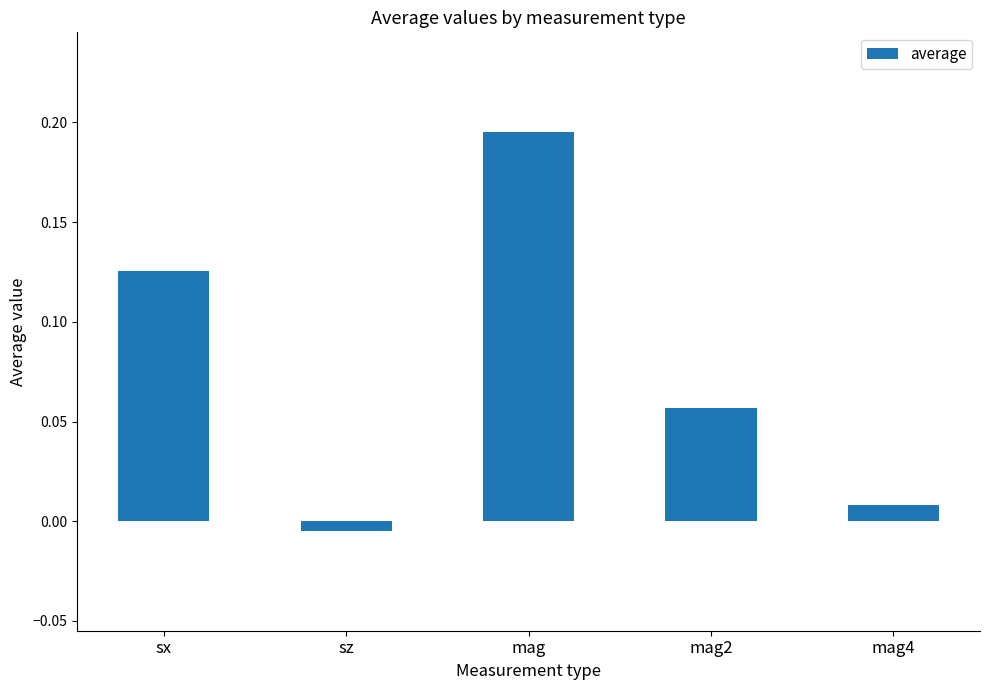

How many series are shown in this chart?

1